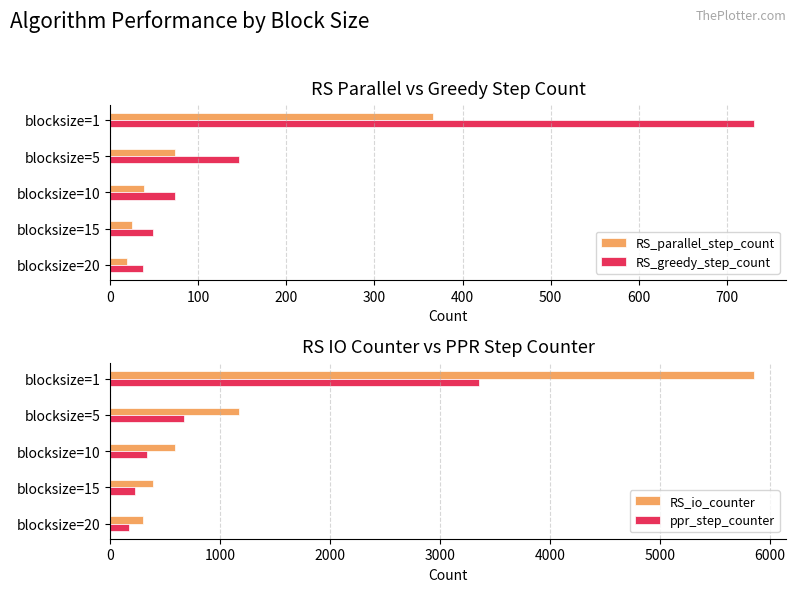

What is the difference between the second highest and minimum values in the RS_greedy_step_count series?

109